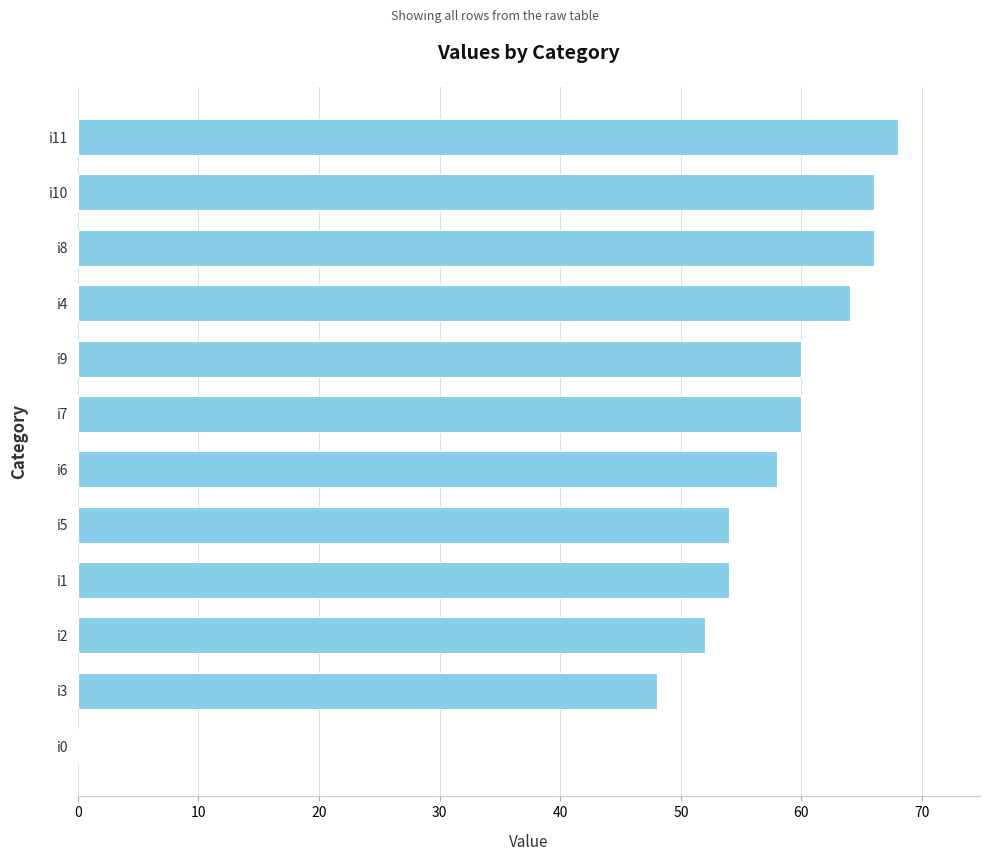

At which category does the chart reach its peak across all series?

i11